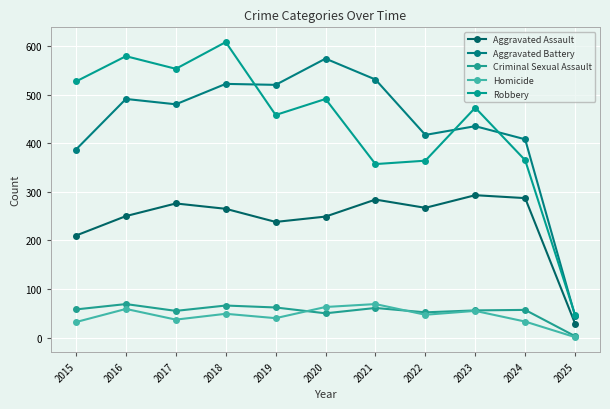

True or false: Aggravated Assault and Aggravated Battery intersect in this chart.

False